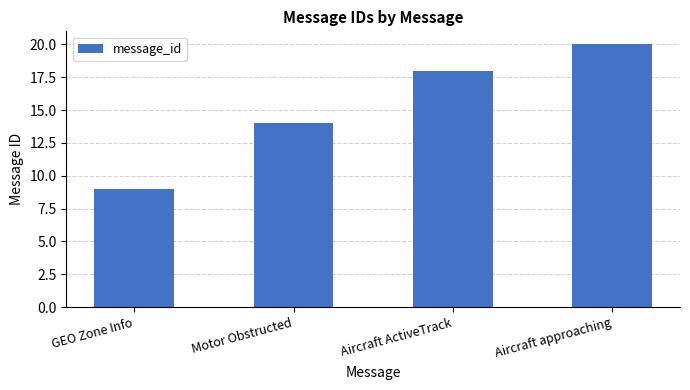

Rank the categories by value from highest to lowest.

Aircraft approaching, Aircraft ActiveTrack, Motor Obstructed, GEO Zone Info